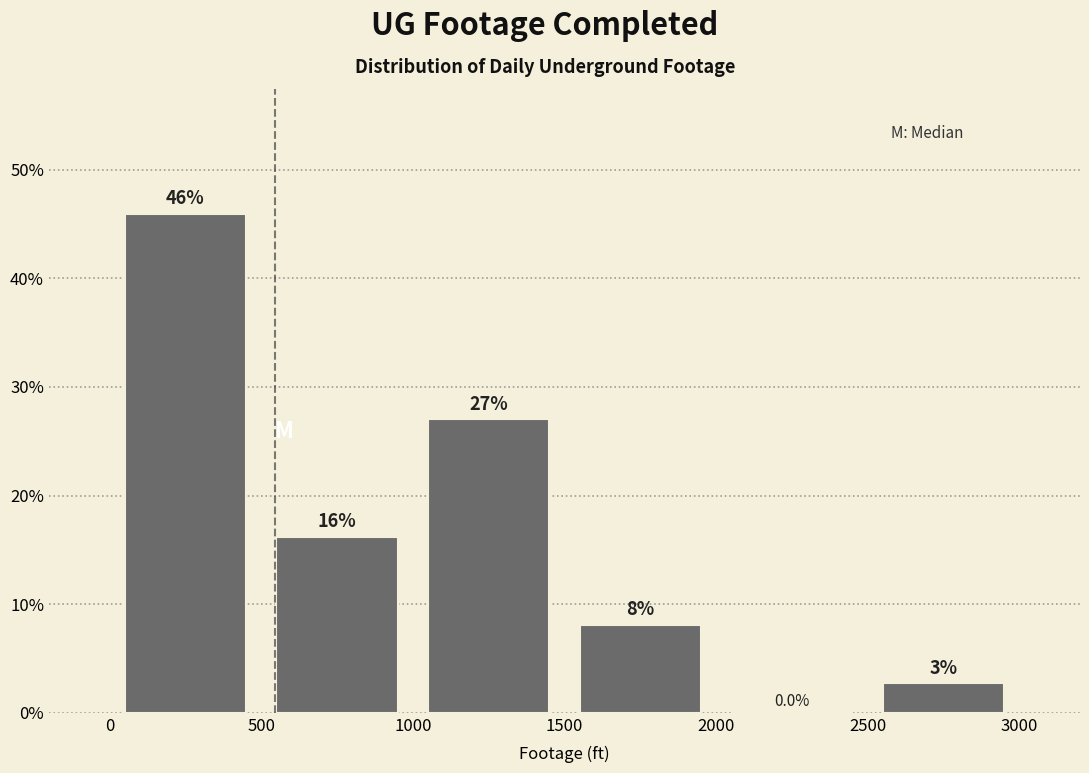

Which range on the x-axis has the tallest bar?

0 to 500